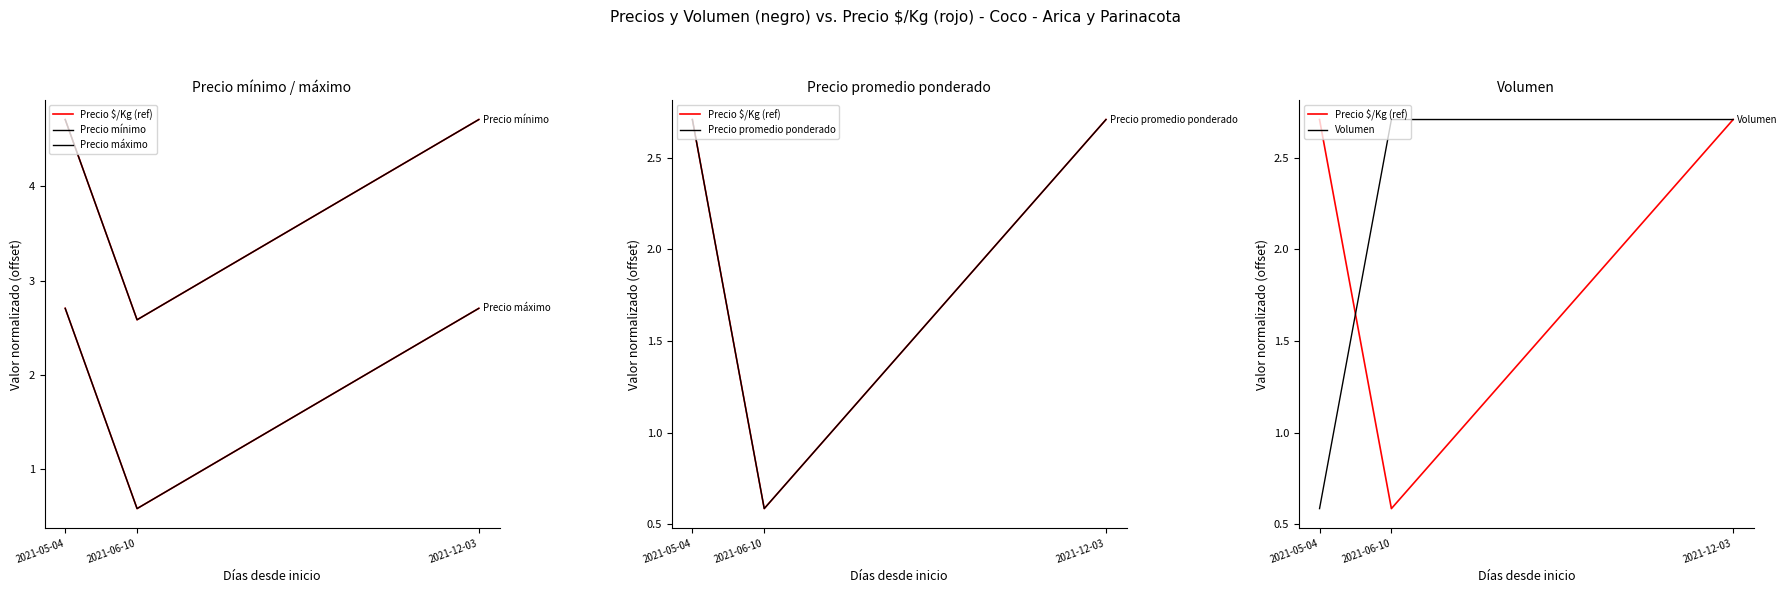

Rank the series by their maximum value, from highest to lowest.

Precio mínimo, Precio máximo, Precio promedio ponderado, Precio $/Kg (ref), Volumen